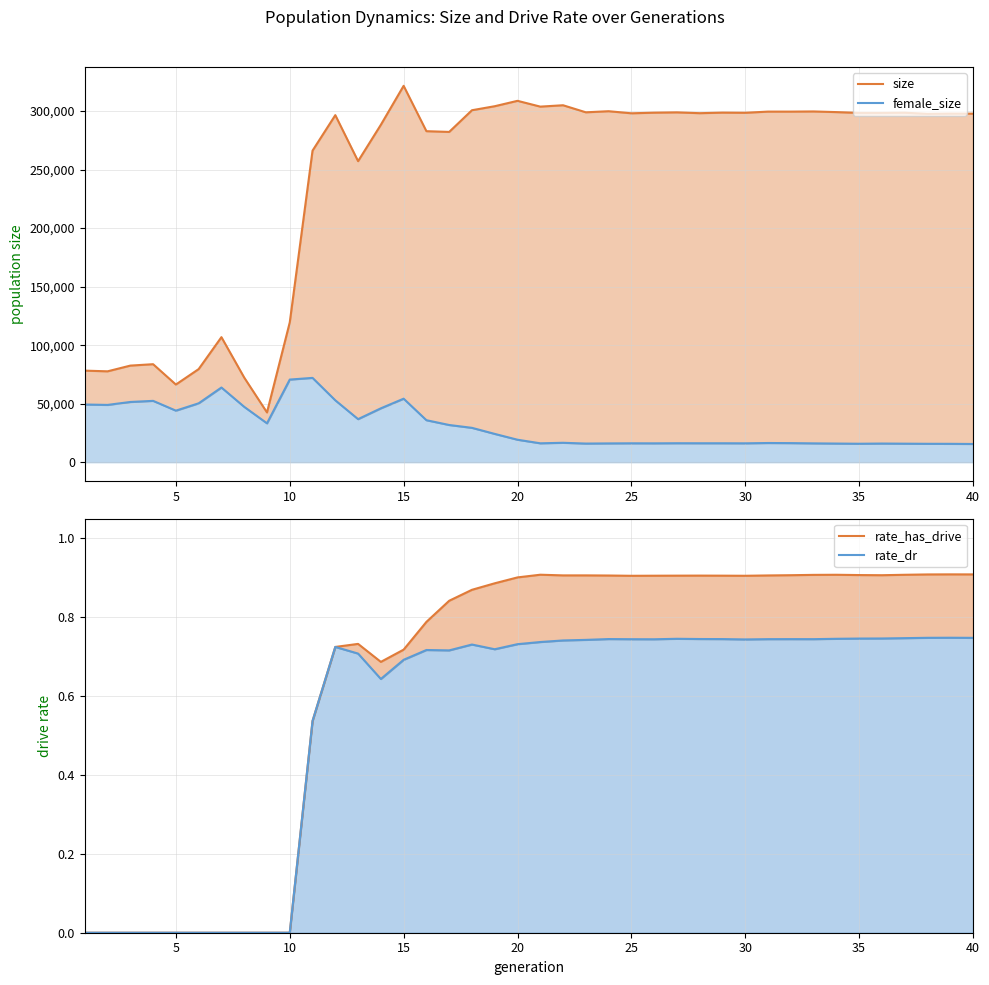

What is the average value of the rate_has_drive series?

0.6